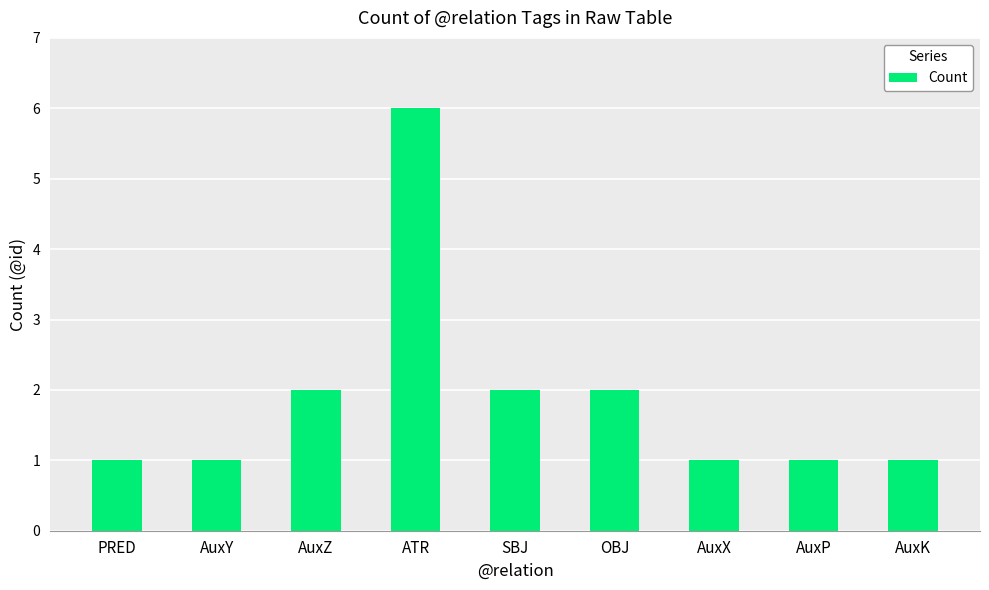

Which category has the highest value across all series?

ATR